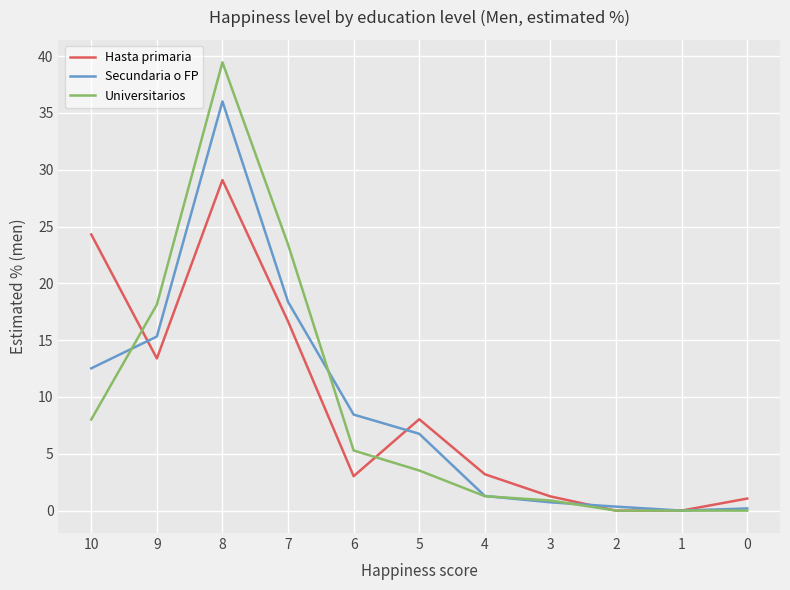

At which label does Hasta primaria reach its peak?

8